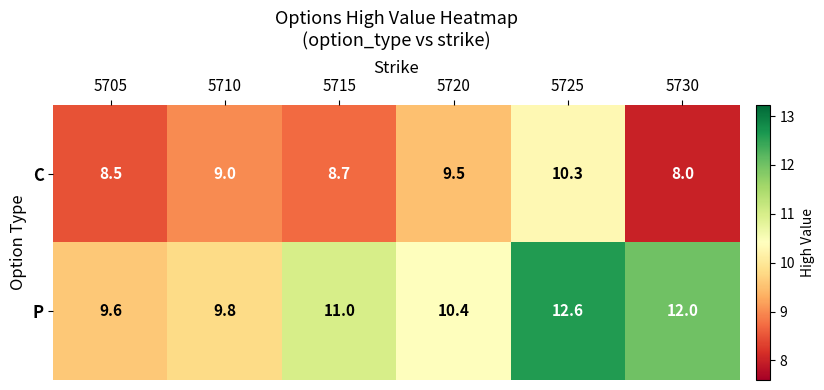

Which series has the widest spread of values?

P